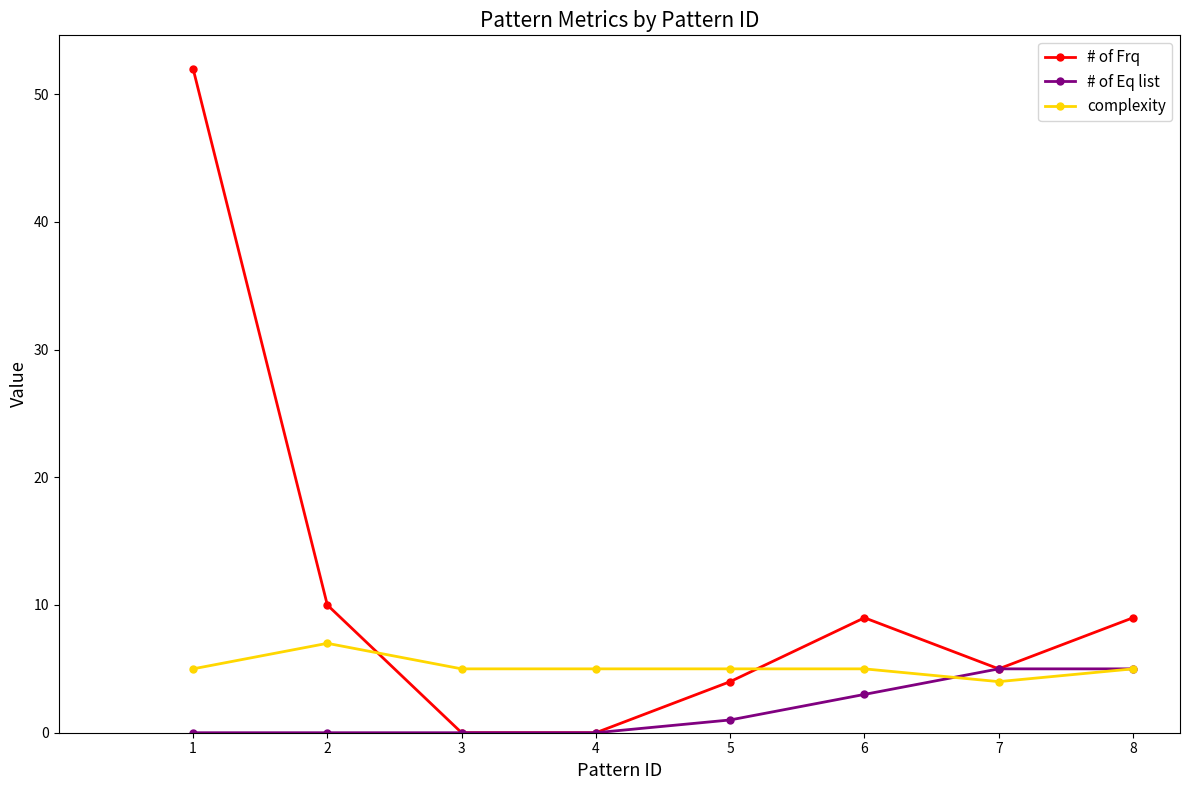

The # of Frq series shows 13 at 8. True or false?

False